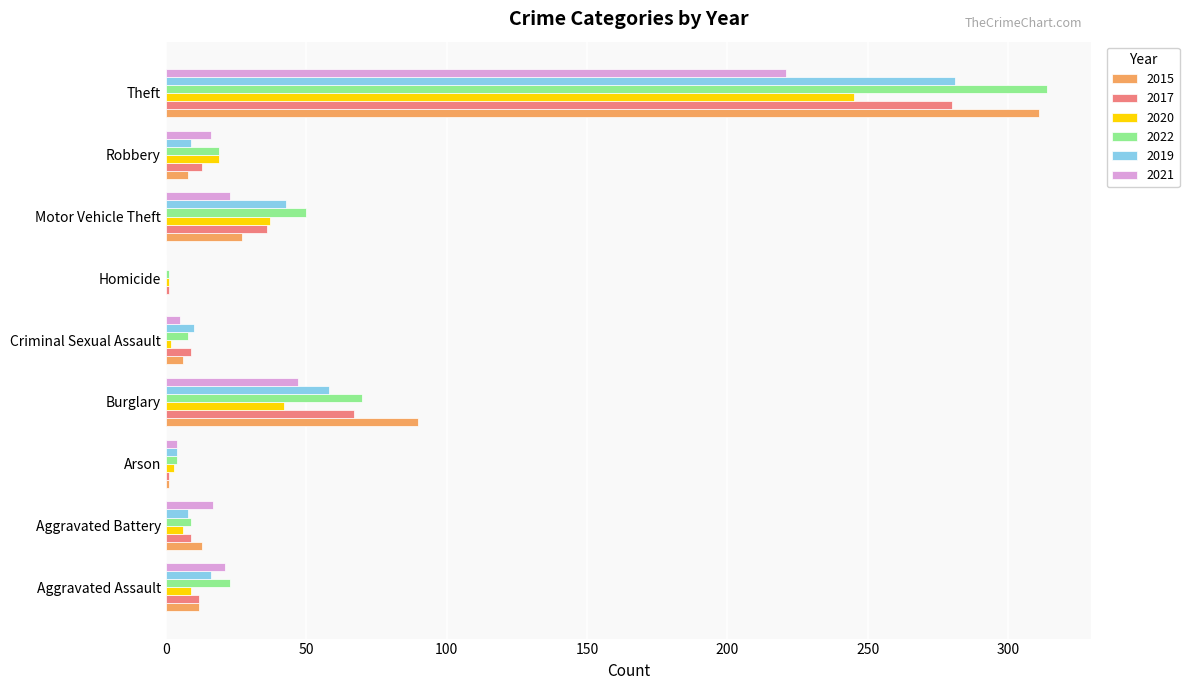

The value of 2020 at Aggravated Assault is 9. True or false?

True